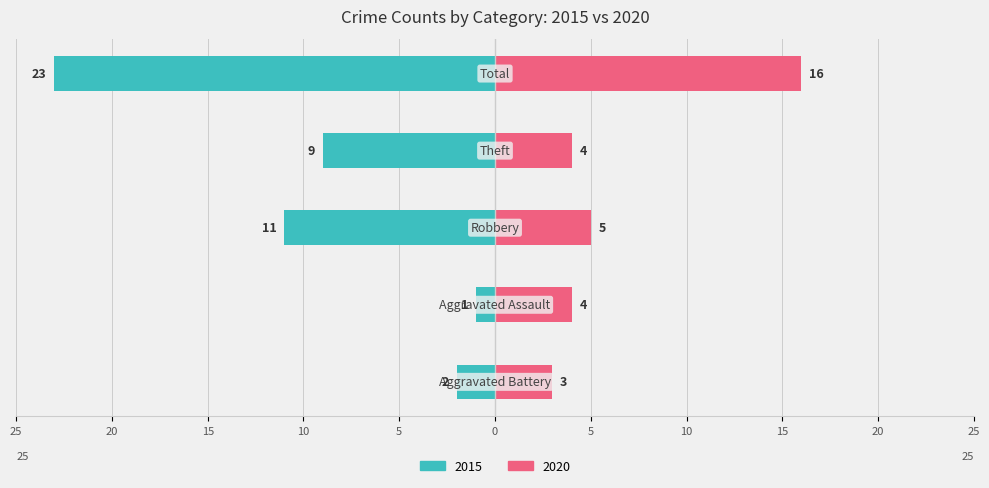

Reading left to right, transcribe all the data shown in this chart.

Left (2015): Aggravated Battery=-2	Aggravated Assault=-1	Robbery=-11	Theft=-9	Total=-23
Right (2020): Aggravated Battery=3	Aggravated Assault=4	Robbery=5	Theft=4	Total=16